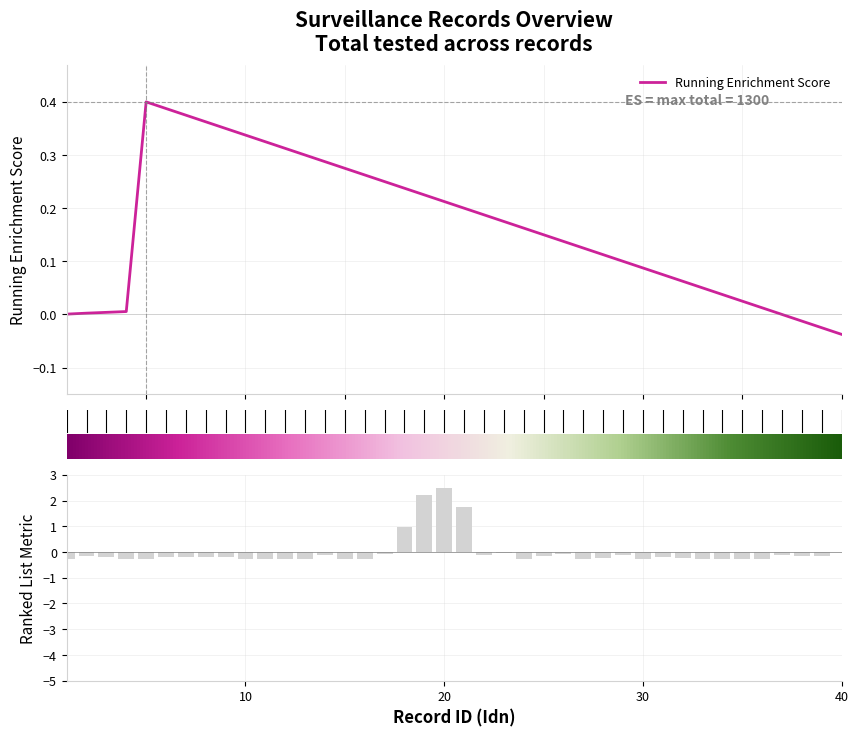

List the labels in order of value, smallest first.

1, 4, 5, 10, 11, 12, 13, 15, 16, 24, 27, 30, 33, 34, 35, 36, 28, 32, 3, 6, 7, 8, 9, 31, 2, 25, 38, 39, 14, 22, 29, 37, 17, 26, 23, 40, 18, 21, 19, 20